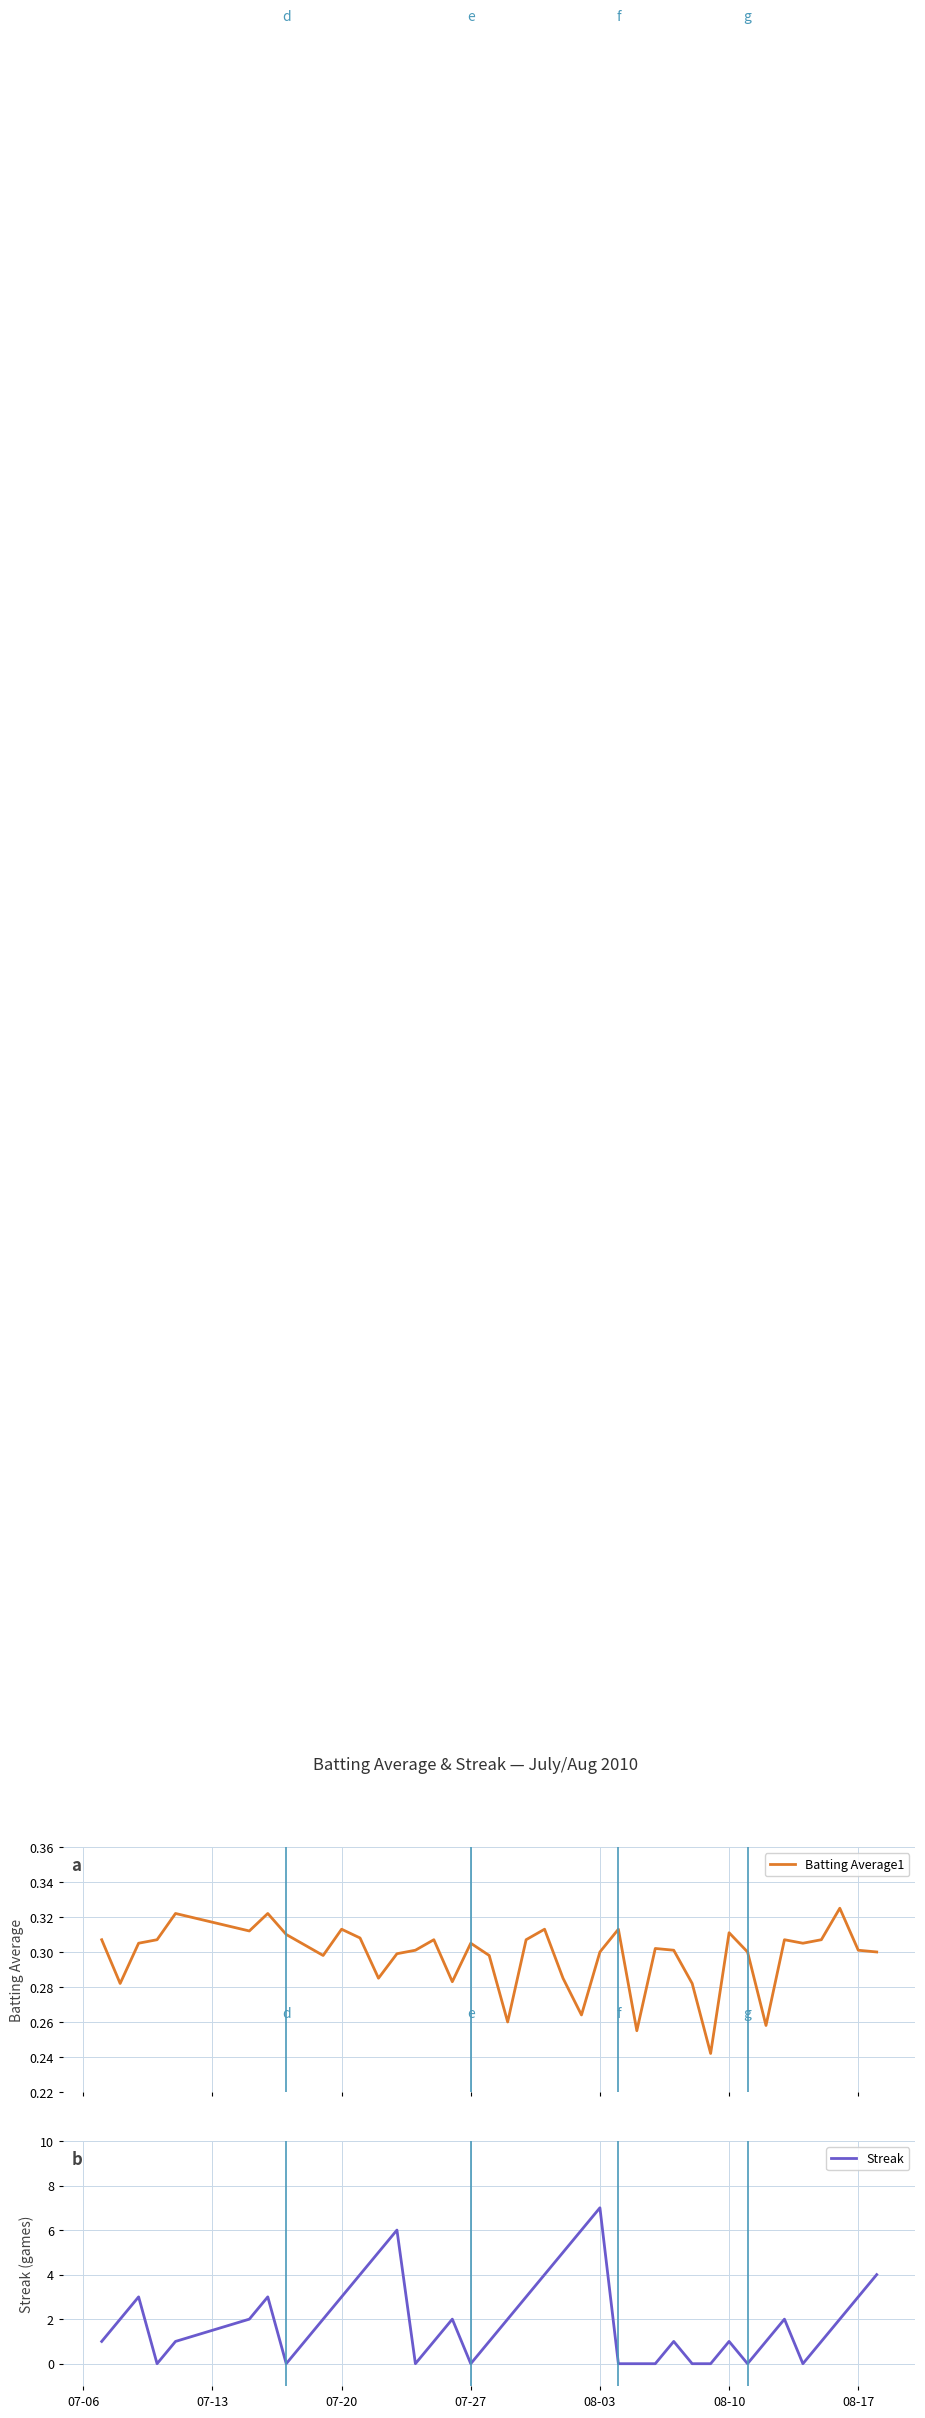

Which category has the highest value in the Streak series?

08-03